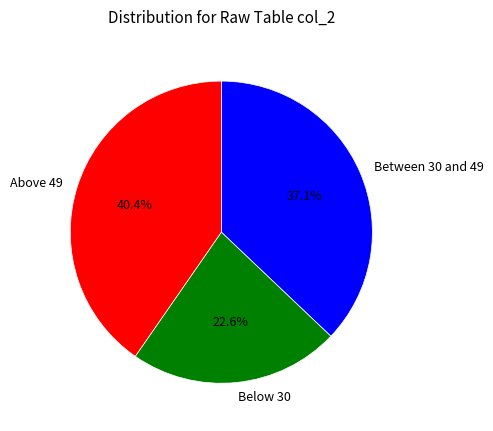

What is the ratio of the value at Between 30 and 49 to the value at Below 30?

1.6